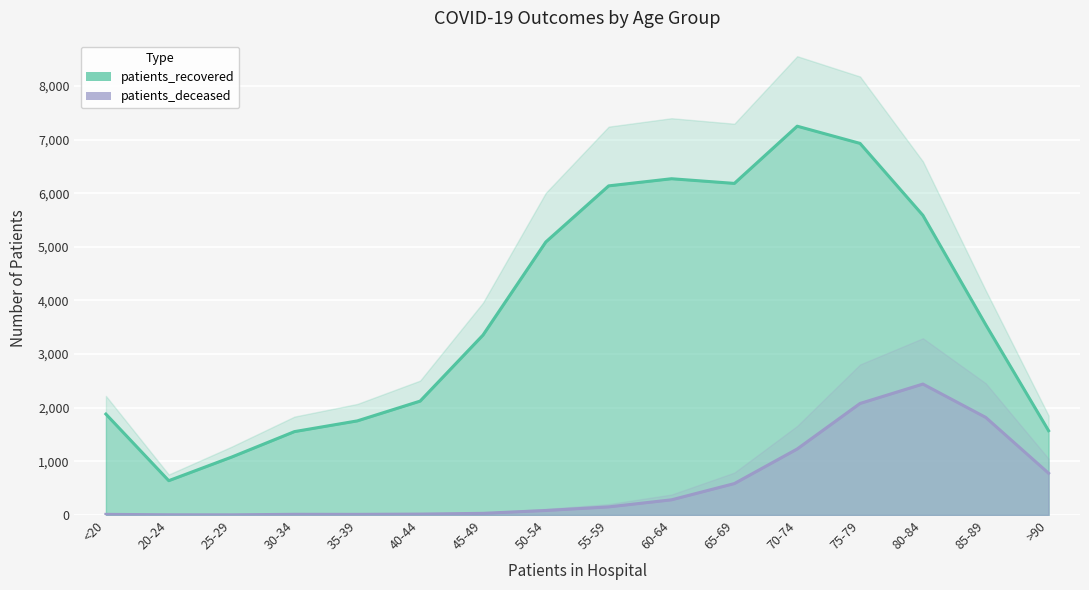

Reading left to right, list all the values displayed in this chart.

patients_recovered: 1881	639	1079	1554	1754	2123	3354	5091	6137	6270	6183	7250	6929	5588	3548	1571
patients_deceased: 11	3	2	12	11	16	30	83	150	282	585	1230	2079	2441	1819	778